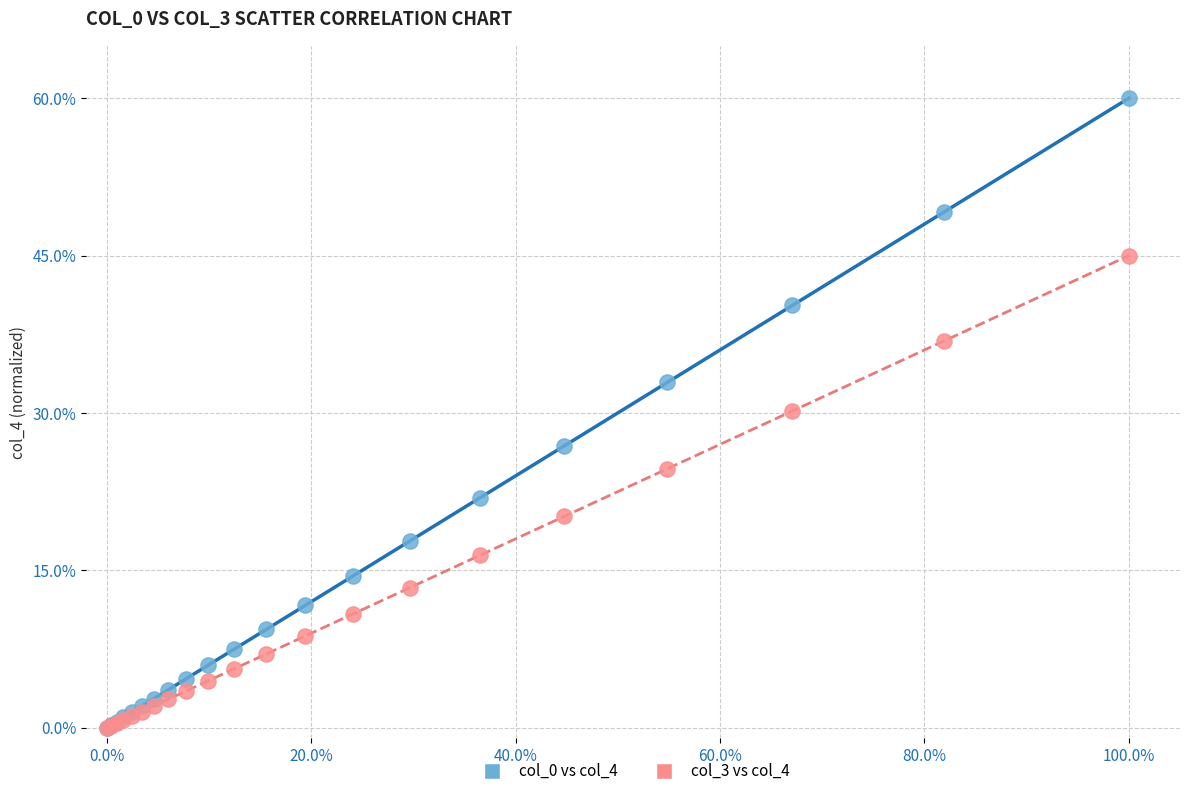

What are all the series names shown in the legend?

col_0 vs col_4, col_3 vs col_4